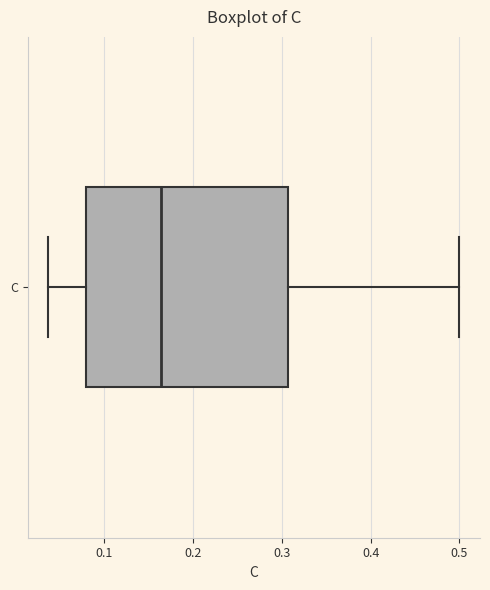

Transcribe this box plot: give where the median line is, the range the box spans, and where the two whiskers end, as read against the x-axis. The values are not printed on the chart, so give them approximately, as read against the axis.

median 0.16, box 0.08 to 0.31, whiskers 0.04 to 0.50